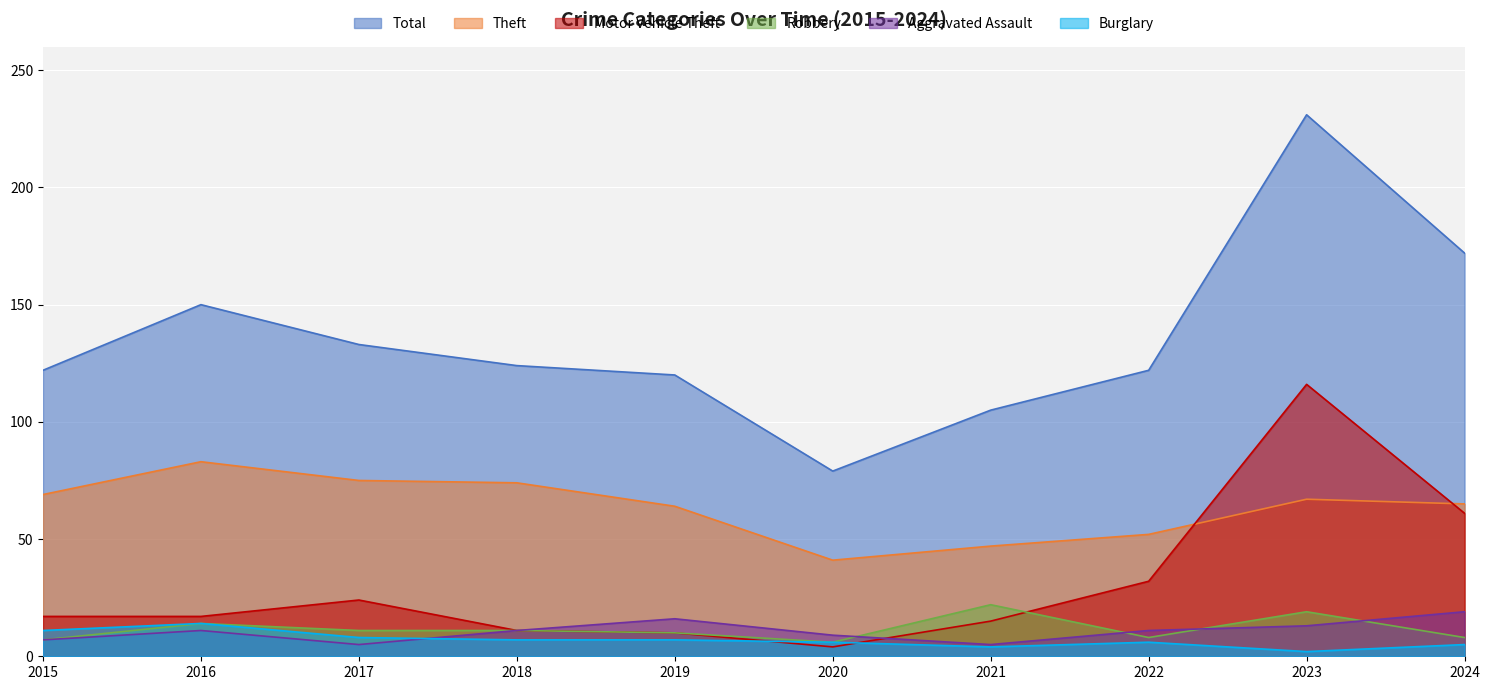

In Theft, how many points are lower than both neighbors (excluding endpoints)?

1